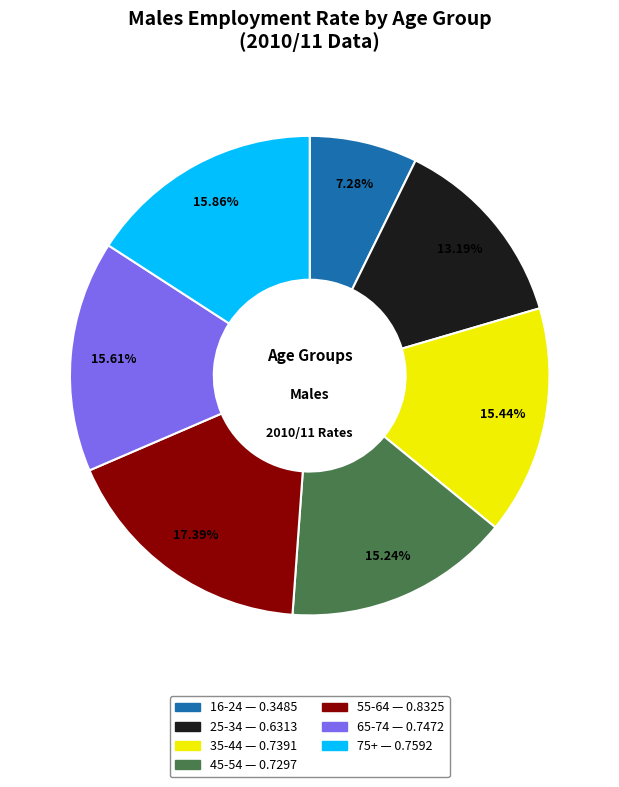

Does any single category account for the majority?

No